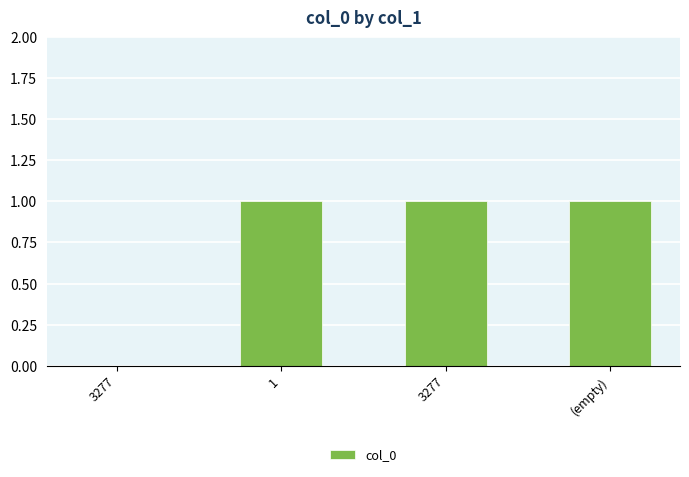

At which label is the value closest to 0?

3277